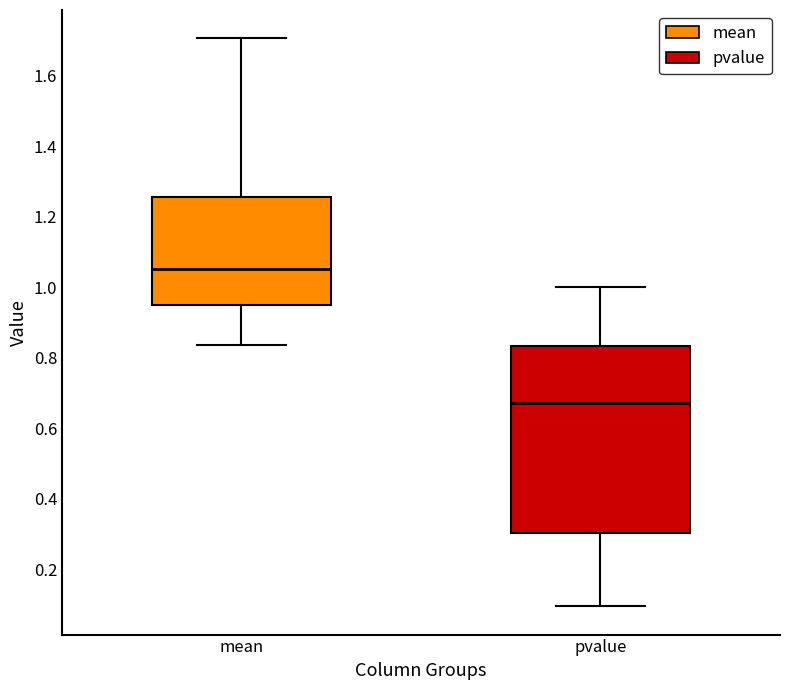

Where is the lower edge of the box for pvalue on the y-axis? The values are not printed on the chart, so give them approximately, as read against the axis.

0.30